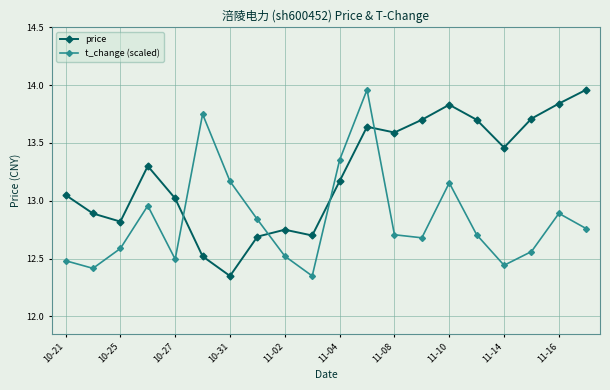

What are all the series names shown in the legend?

price, t_change (scaled)